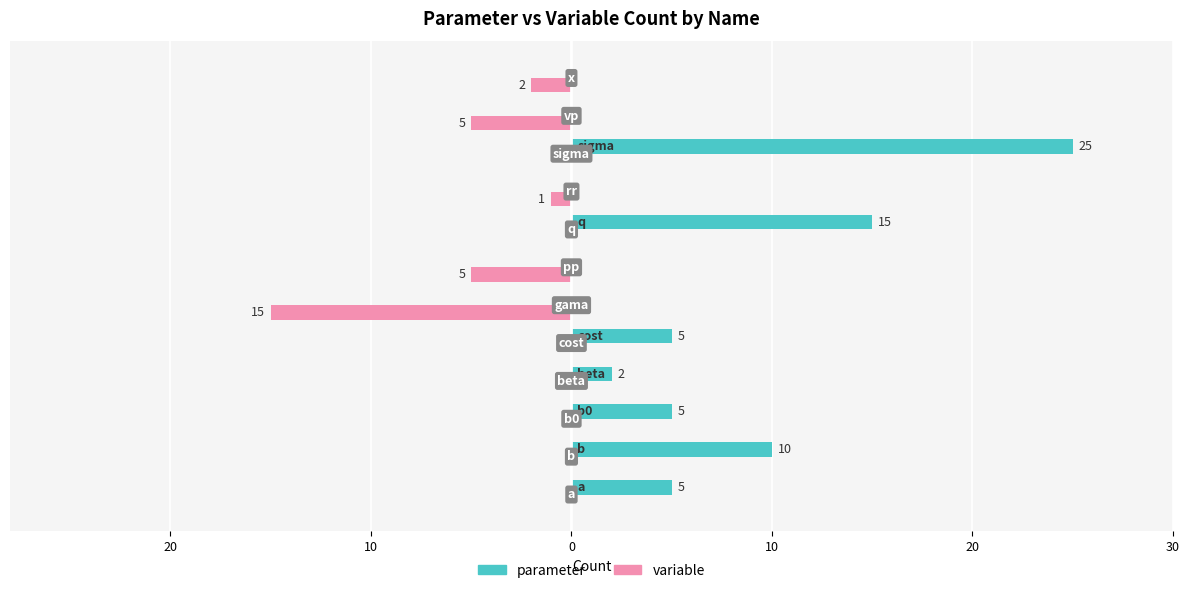

What are all the series names shown in the legend?

parameter, variable